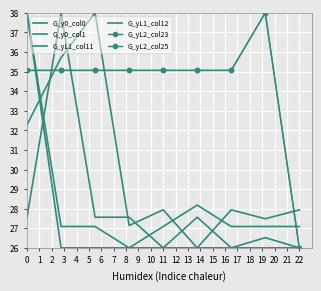

Reading left to right, extract all data points from this chart.

G_y0_col0: 38.0	27.1	27.1	26.0	27.1	28.2	27.1	27.1	27.1
G_y0_col1: 27.6	38.0	27.6	27.6	26.0	27.6	26.0	26.5	26.0
G_yL1_col11: 38.0	26.0	26.0	26.0	26.0	26.0	26.0	26.0	26.0
G_yL1_col12: 32.3	35.7	38.0	27.1	27.9	26.0	27.9	27.5	27.9
G_yL2_col23: 35.1	35.1	35.1	35.1	35.1	35.1	35.1	38.0	26.0
G_yL2_col25: 35.1	35.1	35.1	35.1	35.1	35.1	35.1	38.0	26.0